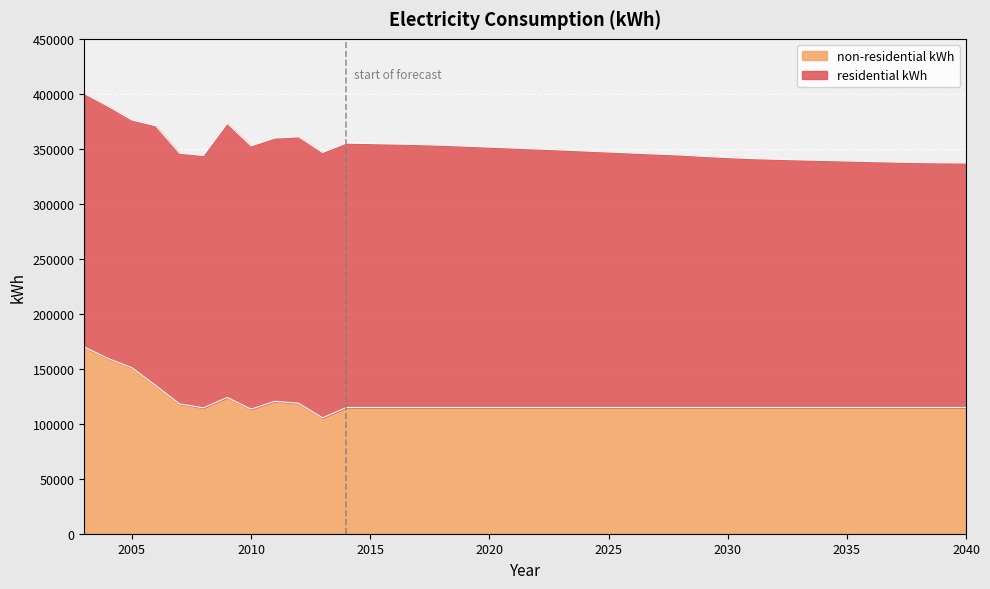

Where is the data nearest to the value 137617?

2006